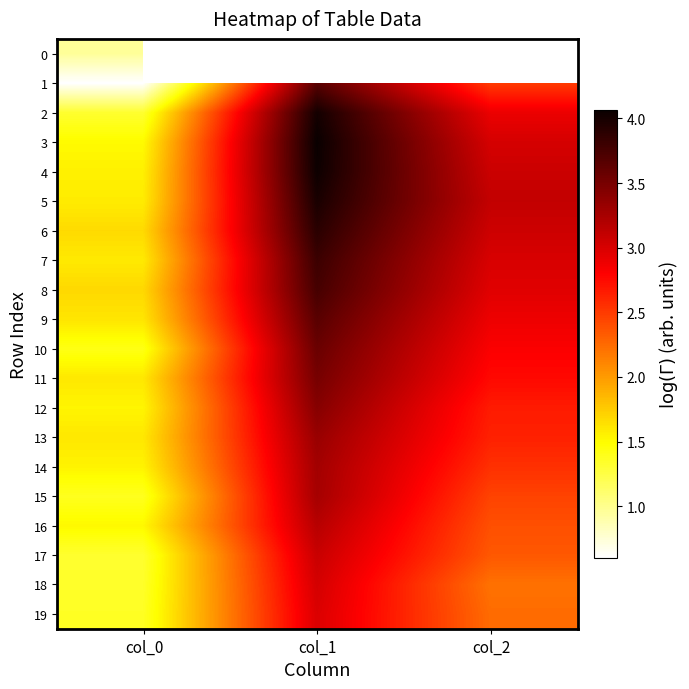

The value of 11 at col_0 is 2.7. True or false?

False